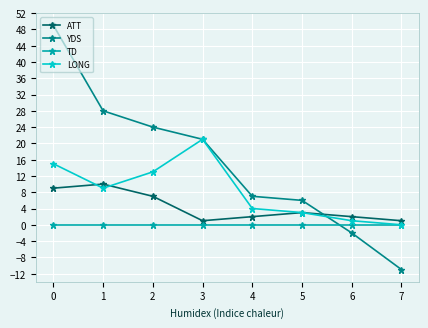

True or false: LONG has more than 0 interior local peaks.

True